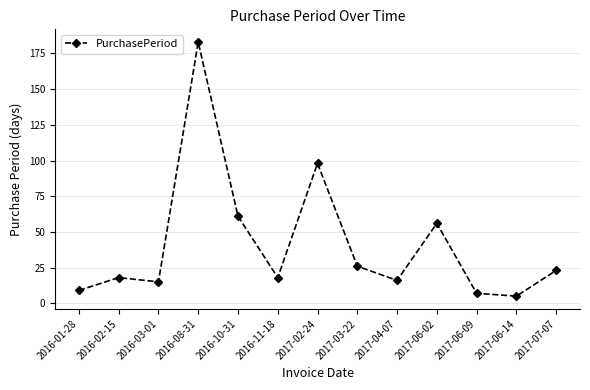

At which category does the data reach its first local valley?

2016-03-01